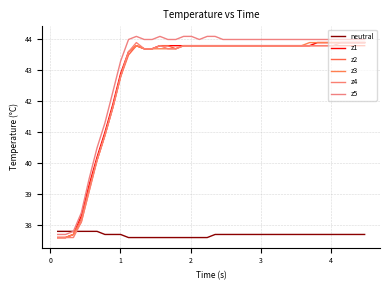

True or false: z1 and z4 cross at least once.

False